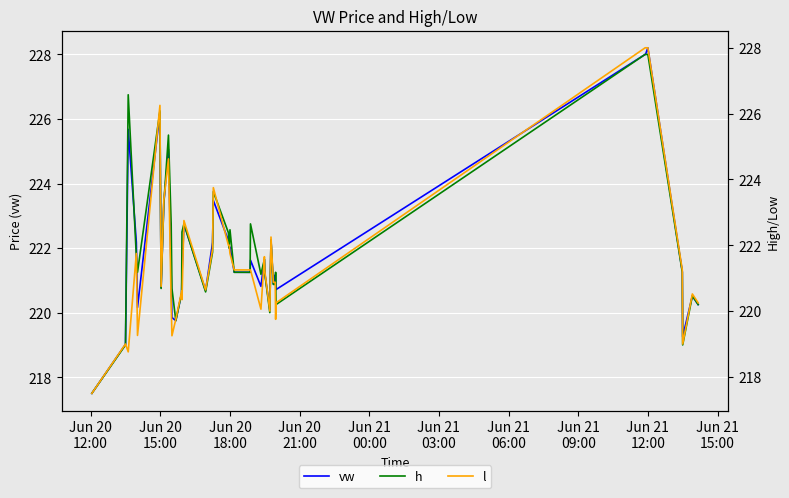

What is the minimum value for vw?

217.5